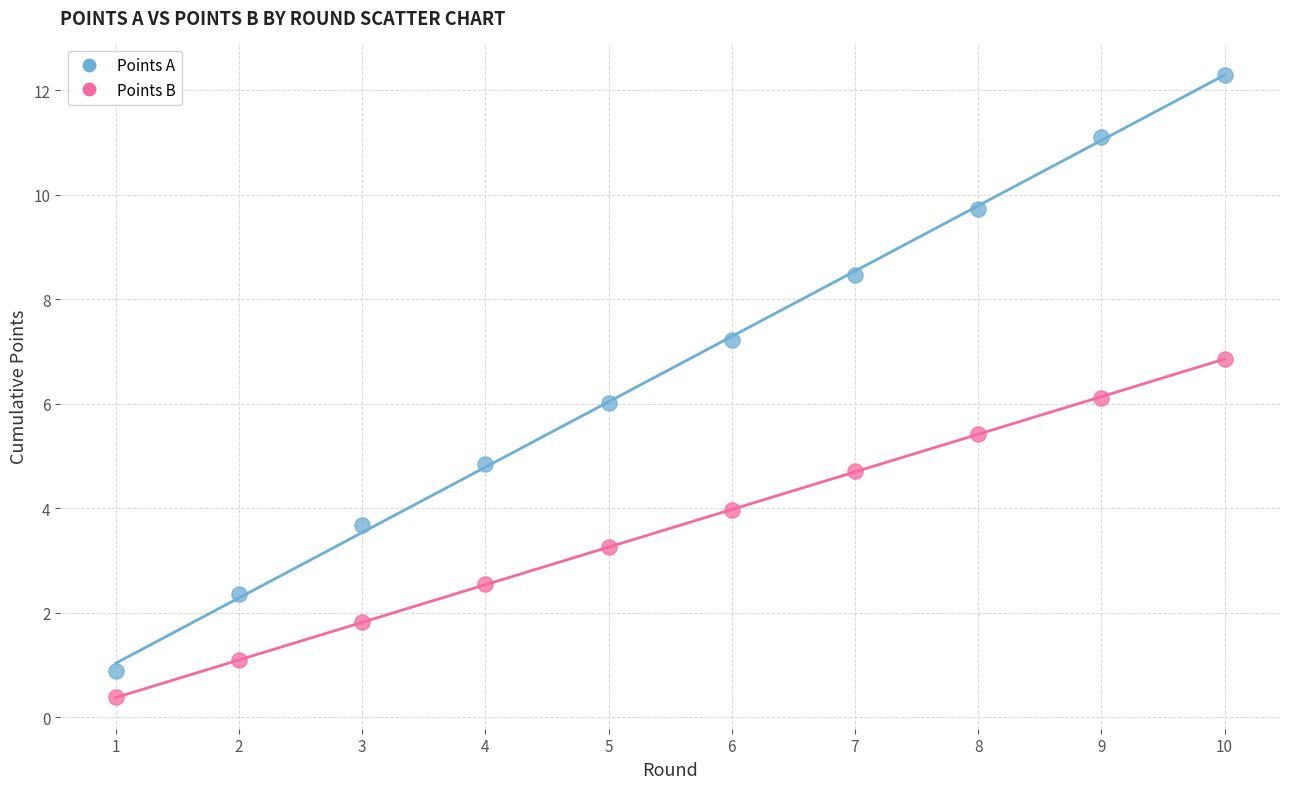

Across all data points, what is the range of Y values (max minus min)?

11.9